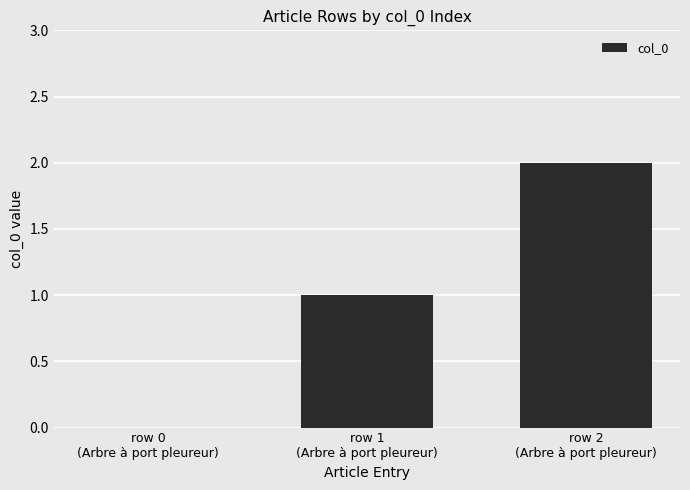

How many series are shown in this chart?

1